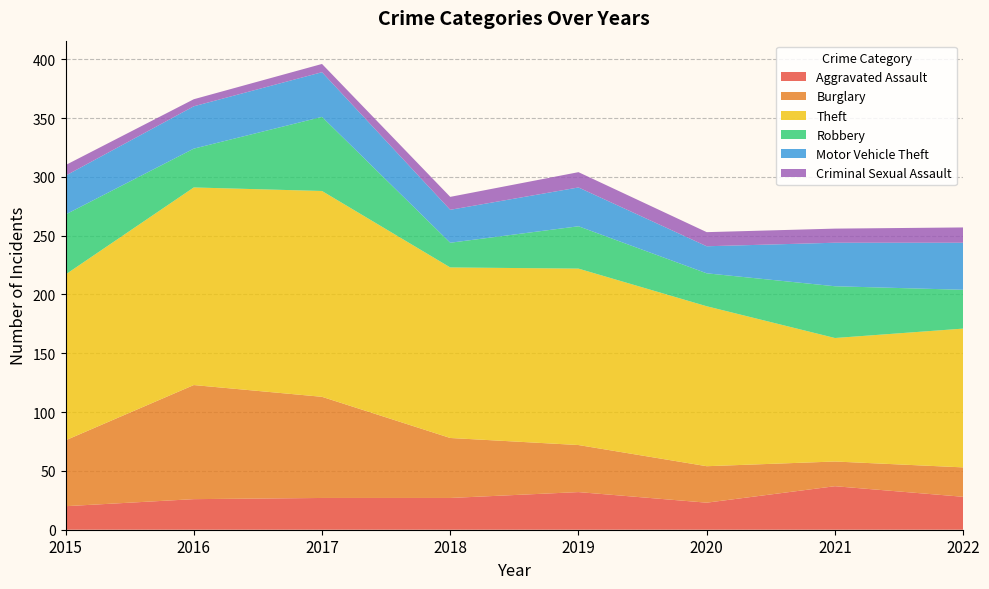

Reading left to right, what are all the values shown in this chart?

Aggravated Assault: 2015=20	2016=26	2017=27	2018=27	2019=32	2020=23	2021=37	2022=28
Burglary: 2015=56	2016=97	2017=86	2018=51	2019=40	2020=31	2021=21	2022=25
Theft: 2015=141	2016=168	2017=175	2018=145	2019=150	2020=136	2021=105	2022=118
Robbery: 2015=51	2016=33	2017=63	2018=21	2019=36	2020=28	2021=44	2022=33
Motor Vehicle Theft: 2015=33	2016=36	2017=38	2018=28	2019=33	2020=23	2021=37	2022=40
Criminal Sexual Assault: 2015=9	2016=6	2017=7	2018=11	2019=13	2020=12	2021=12	2022=13